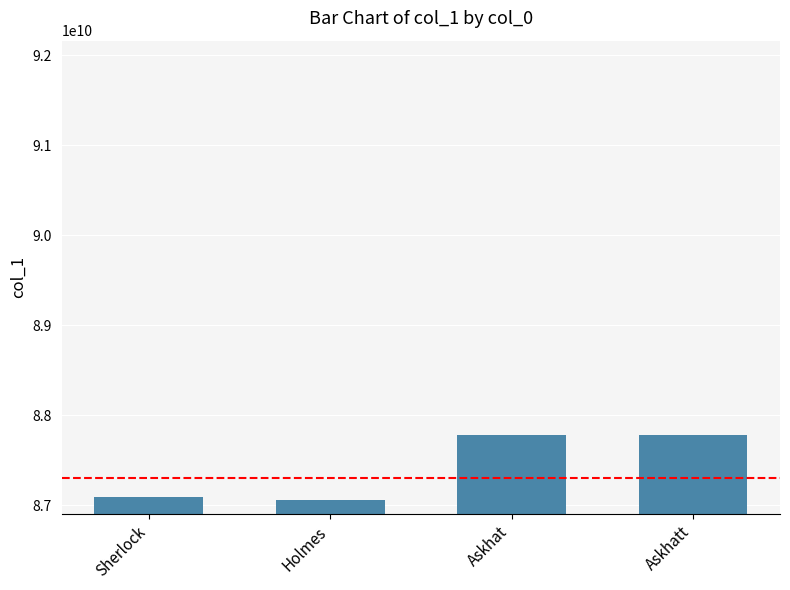

What is the sum of the values at Sherlock and Holmes?

174141113354